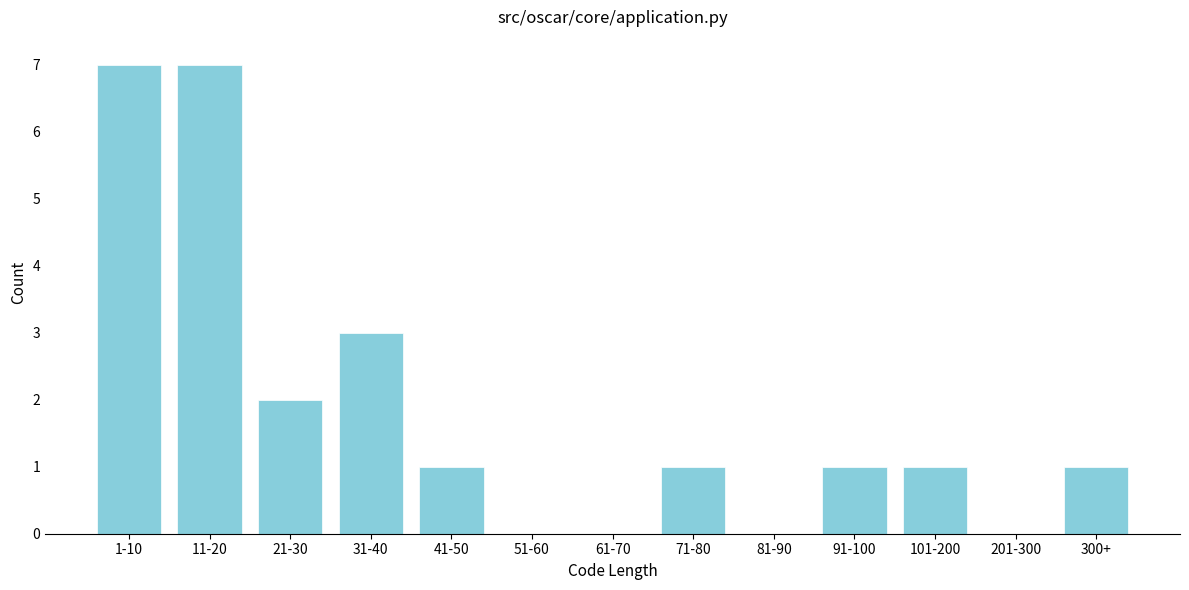

Reading right to left, what are all the values shown in this chart?

300+=1	201-300=0	101-200=1	91-100=1	81-90=0	71-80=1	61-70=0	51-60=0	41-50=1	31-40=3	21-30=2	11-20=7	1-10=7